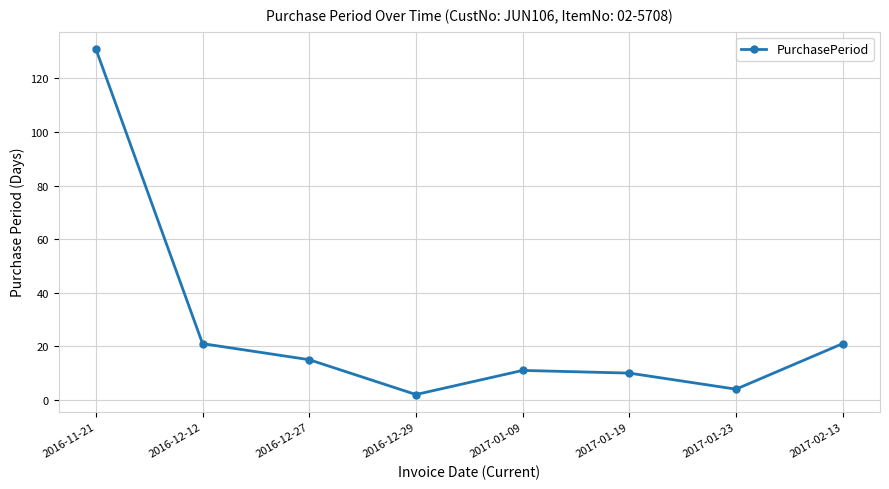

What value does the data have at 2017-01-09?

11